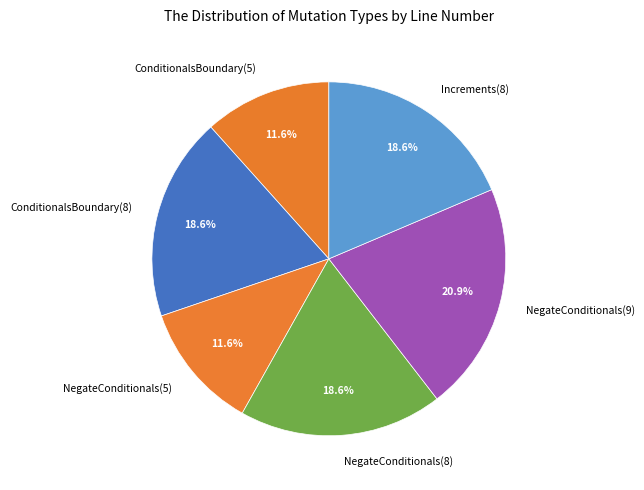

Is there any slice that represents more than half of the pie?

No